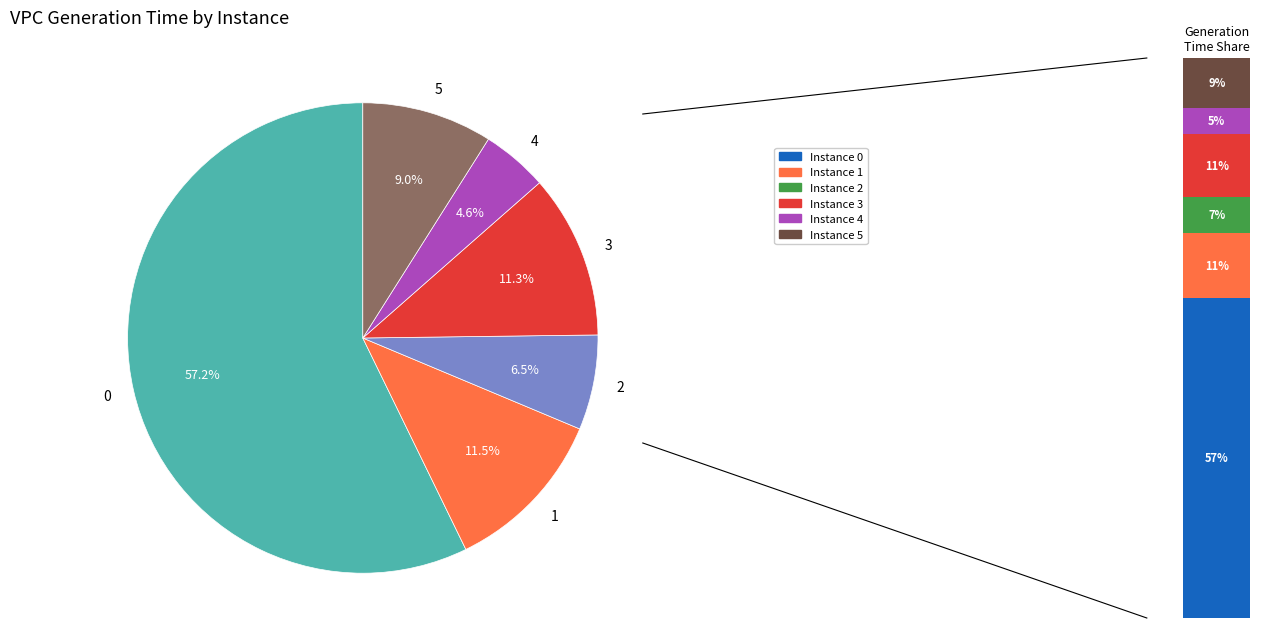

Rank the categories by value from highest to lowest.

0, 1, 3, 5, 2, 4